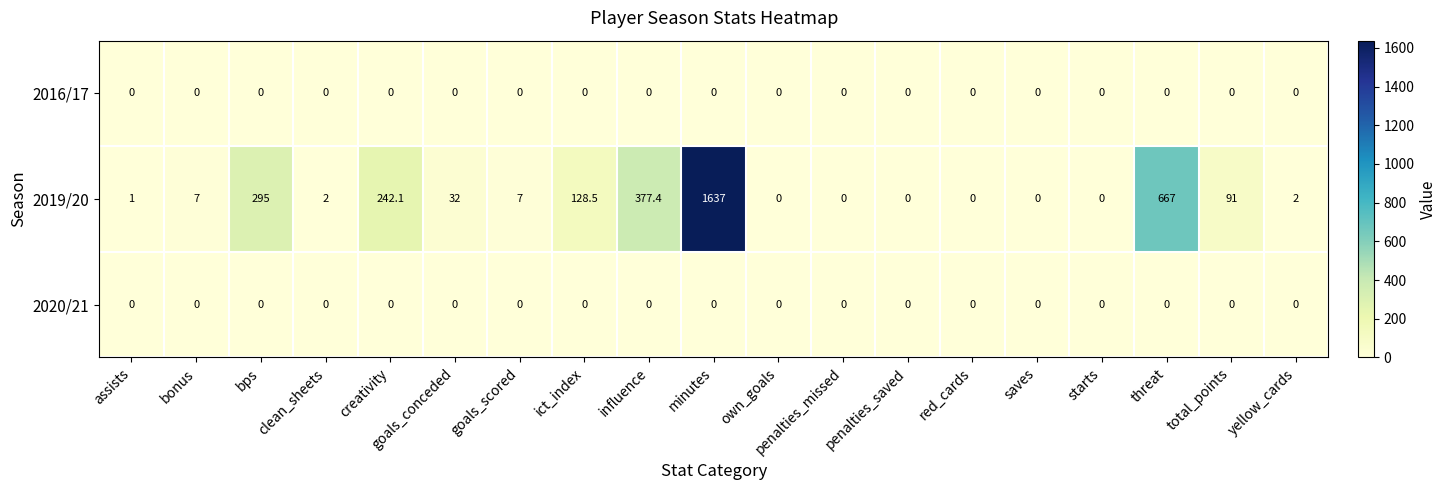

The value of 2020/21 at bonus is 0.0. True or false?

True